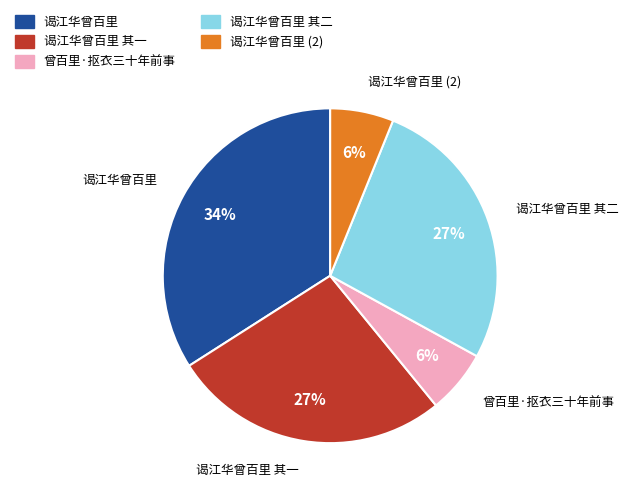

Does any single category account for the majority?

No